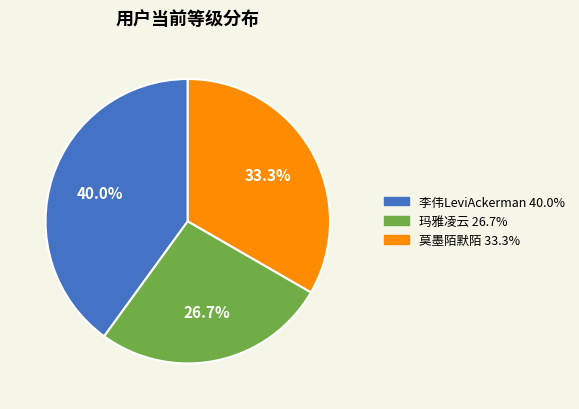

True or false: 李伟LeviAckerman accounts for 40% of the total.

True